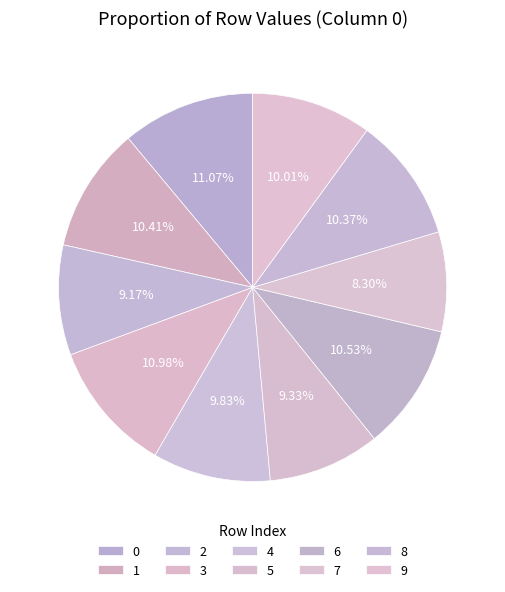

How many slices are in this pie chart?

10